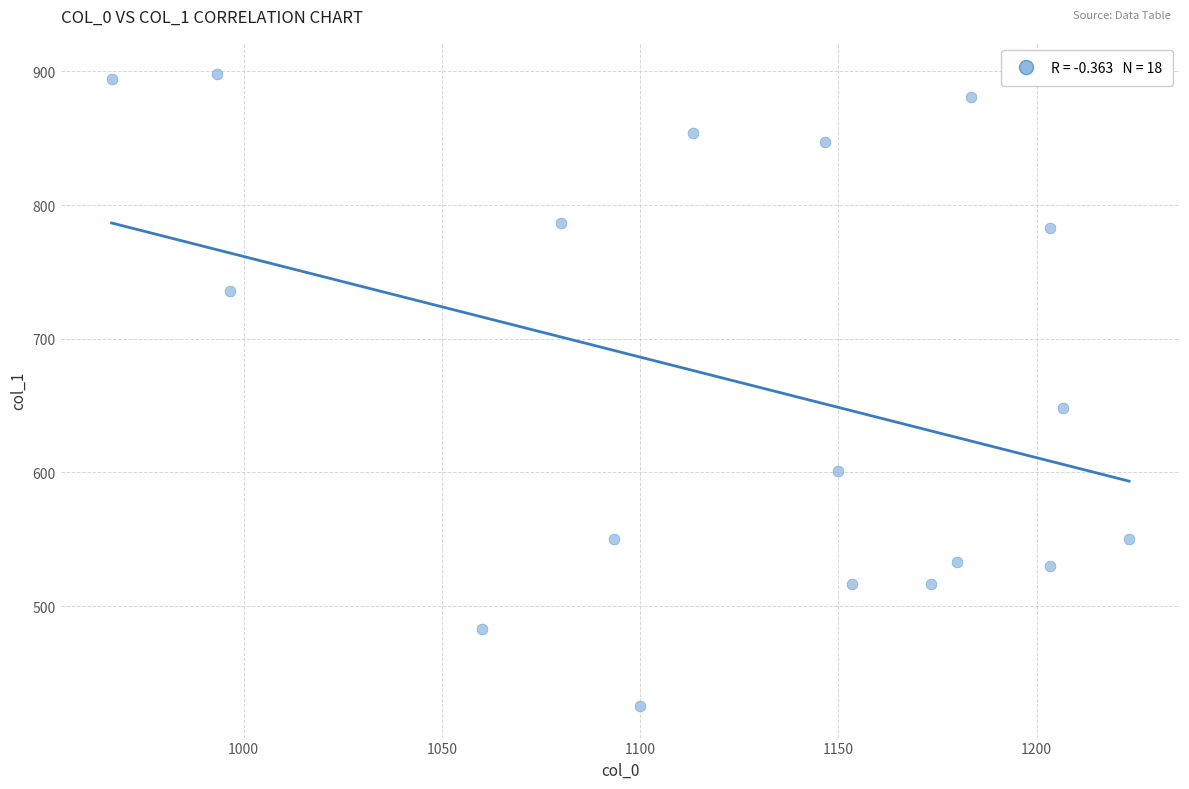

What Y value in the scatter plot is closest to 661?

648.0